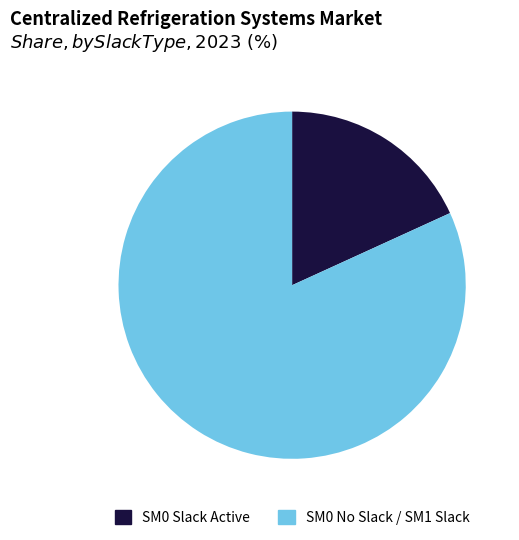

How many segments does this pie chart have?

2